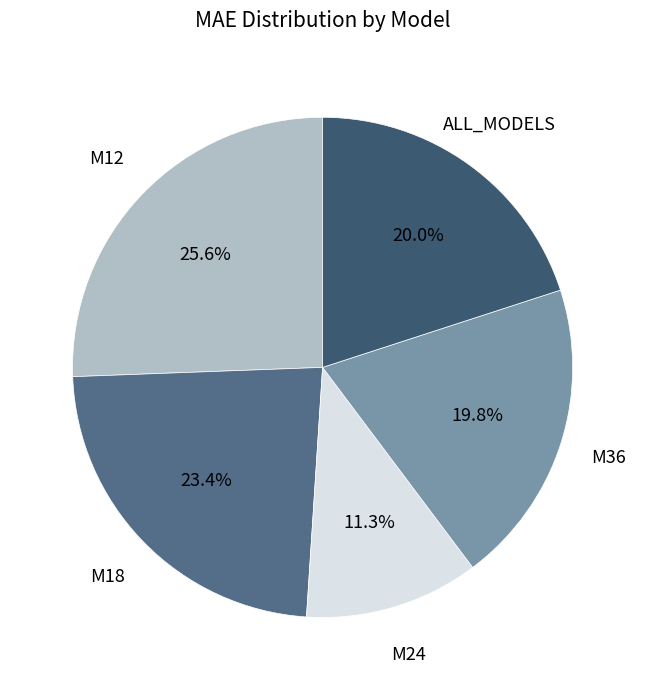

How much of the chart is everything except M24?

88.7%